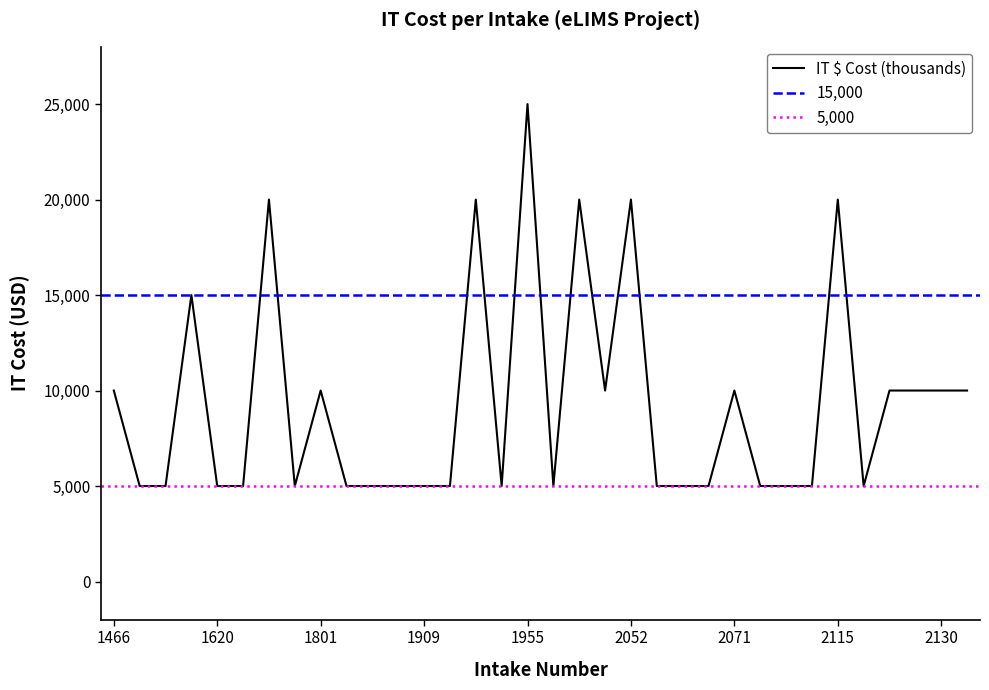

What is the smallest value displayed?

5000